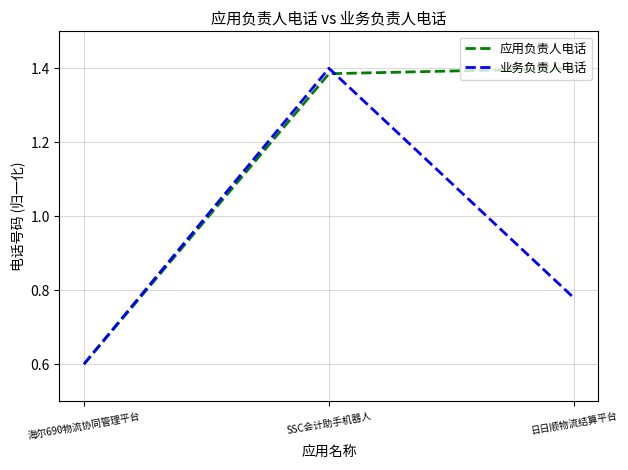

At how many categories does at least one series exceed 1?

2